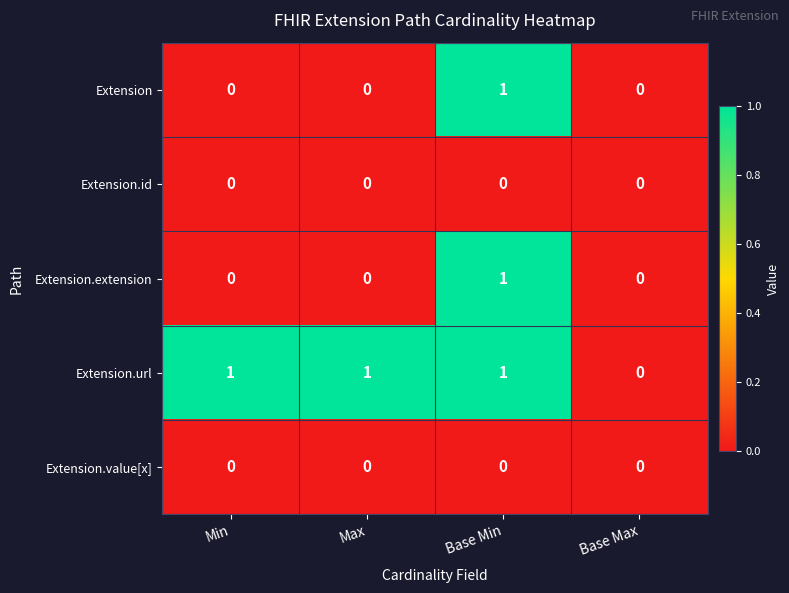

How many categories are shown in the chart?

4